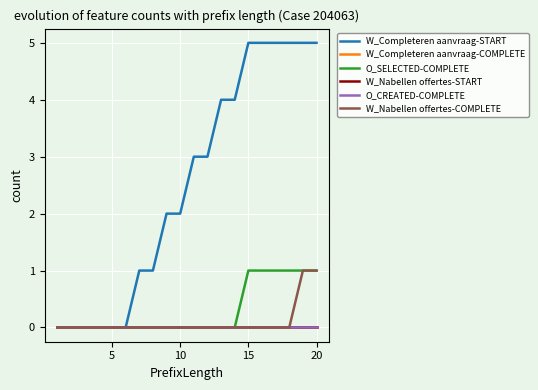

Does the chart have visible grid lines?

Yes